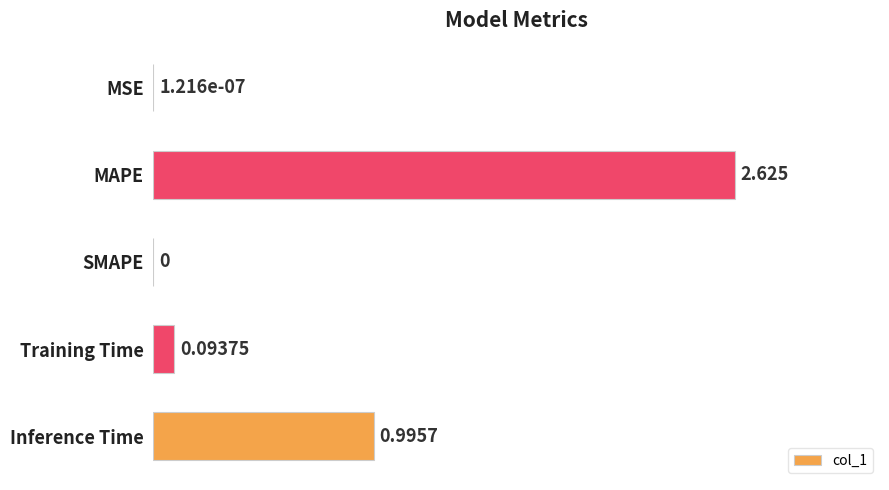

At which label is the value closest to 1?

Inference Time